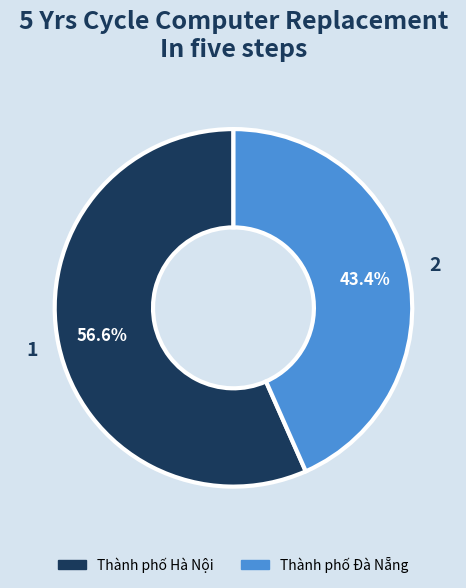

Rank the categories by value from highest to lowest.

Thành phố Hà Nội, Thành phố Đà Nẵng